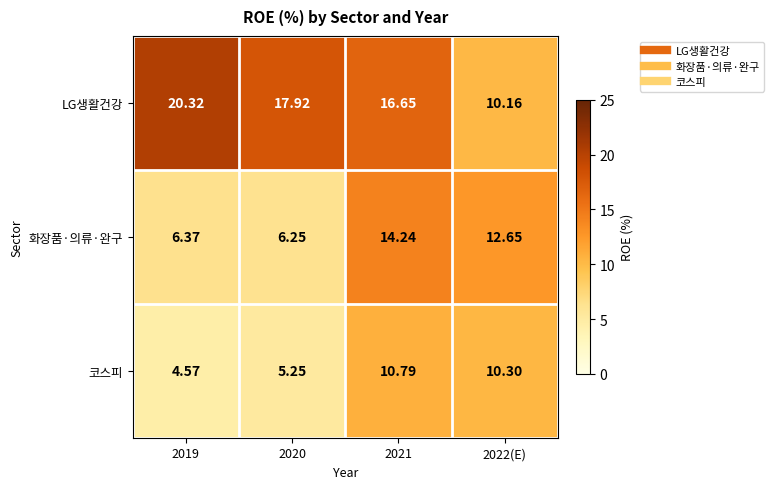

Which series changed the most between 2019 and 2021?

화장품·의류·완구